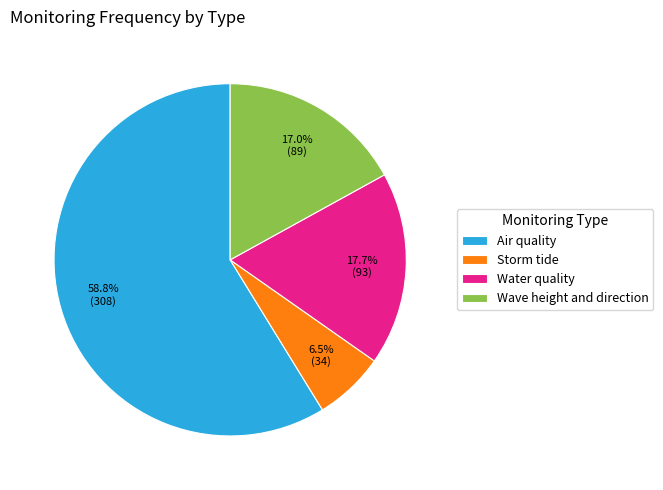

Approximately how many times larger is the value at Storm tide compared to Wave height and direction?

0.4